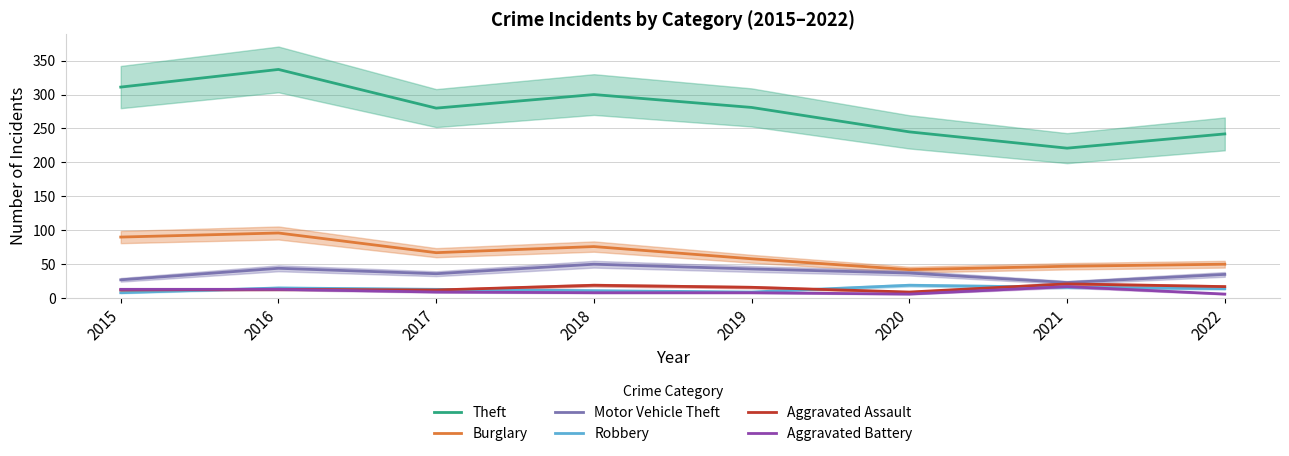

The value of Burglary at 2020 is 21. True or false?

False